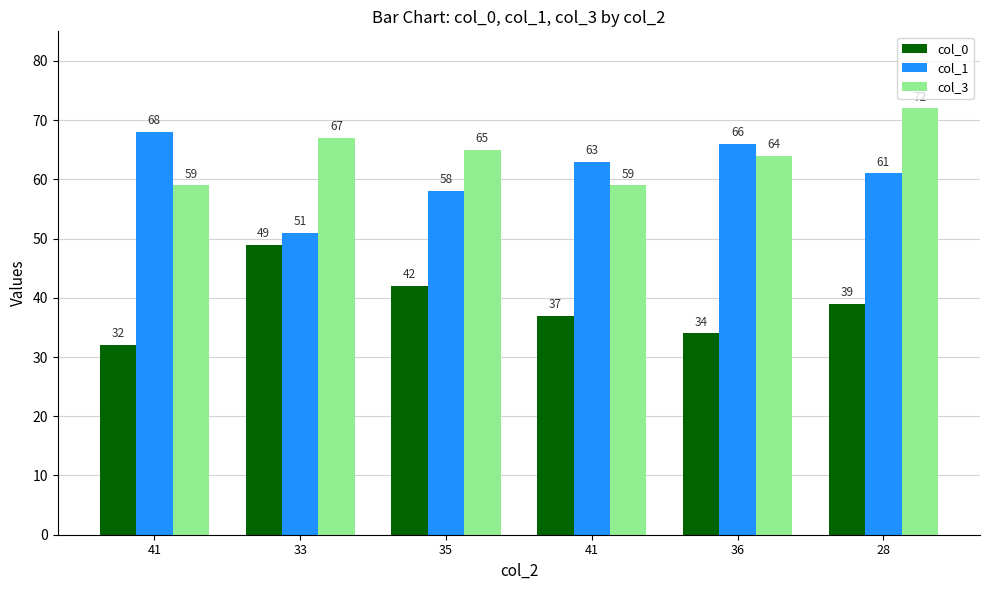

Count the number of data series in this chart.

3